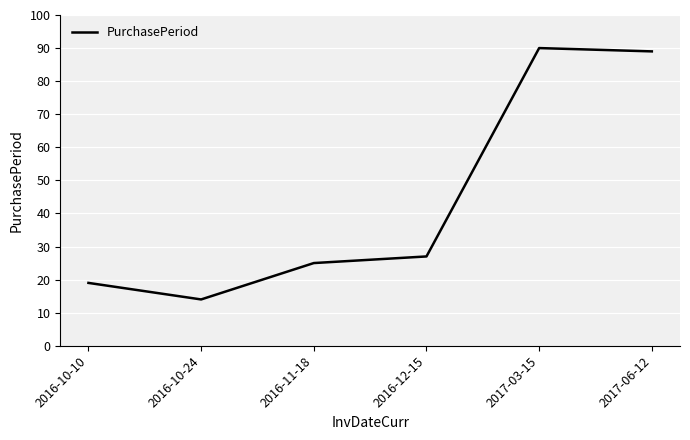

Is it true that the value at 2017-03-15 is 47?

False